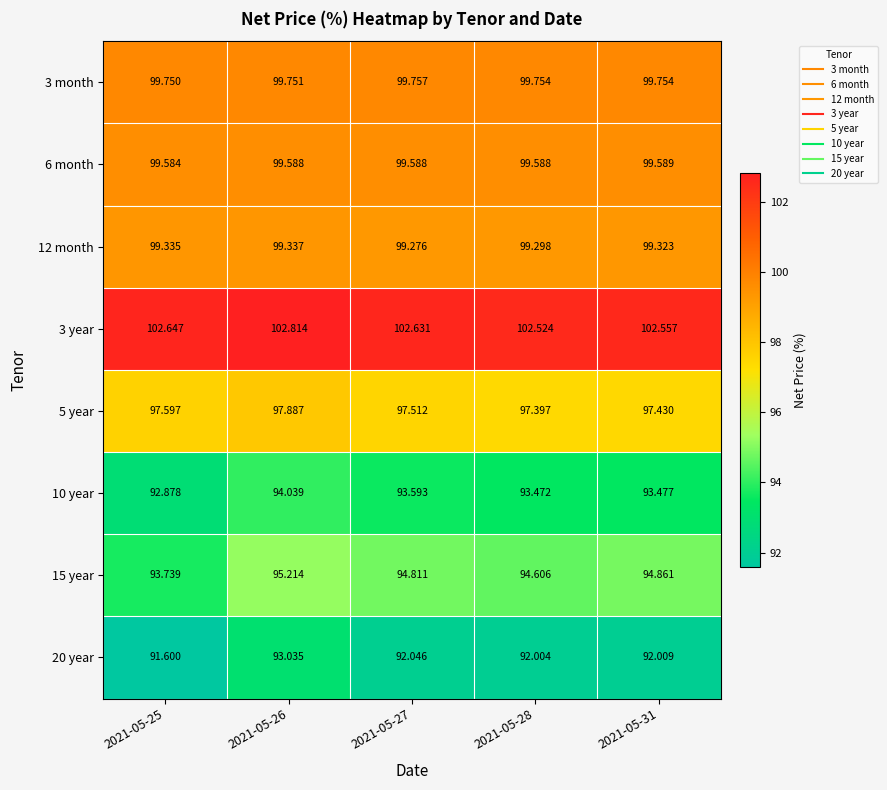

Is the value of 3 year at 2021-05-25 greater than the value of 10 year at 2021-05-25?

Yes